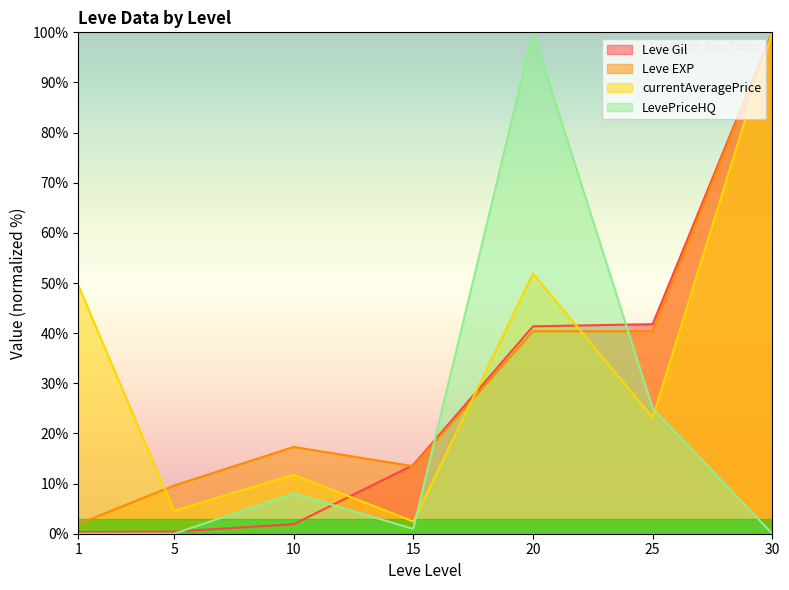

What are all the series names shown in the legend?

Leve Gil, Leve EXP, currentAveragePrice, LevePriceHQ